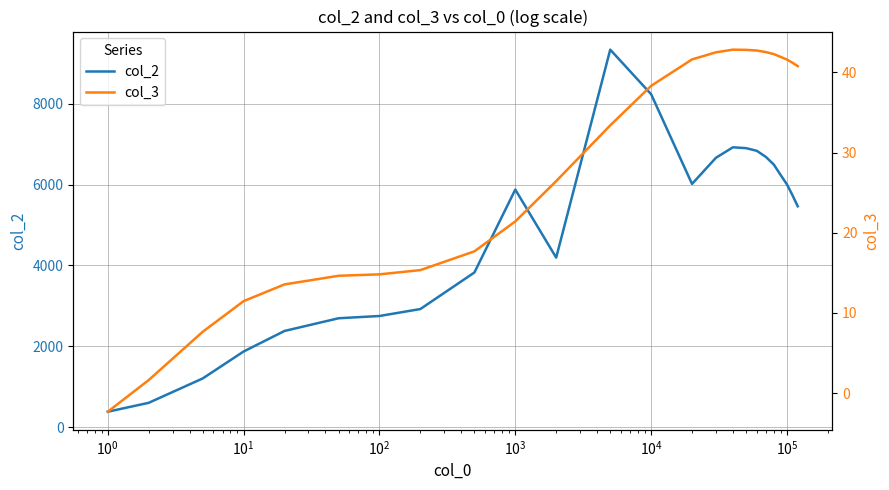

What is the maximum value for col_2?

9337.0